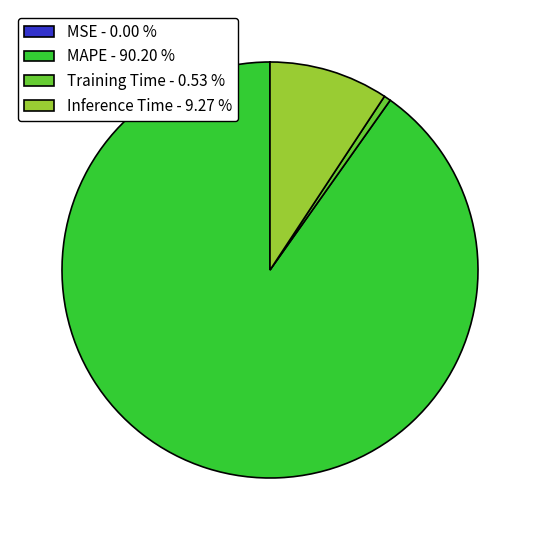

Is there any slice that represents more than half of the pie?

Yes